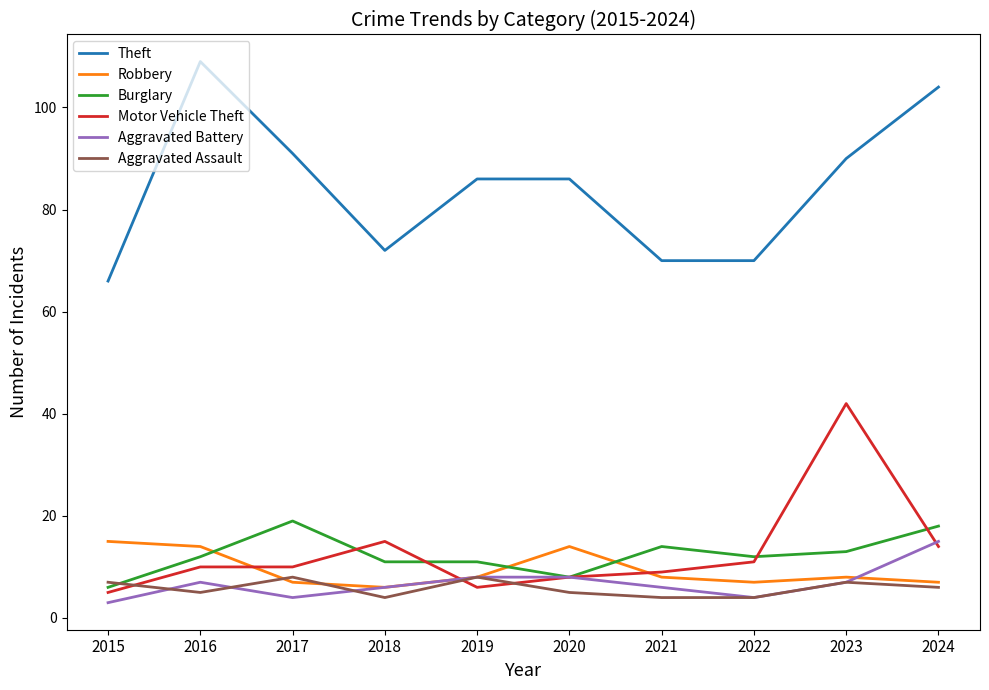

What is the average value of the Aggravated Battery series?

7